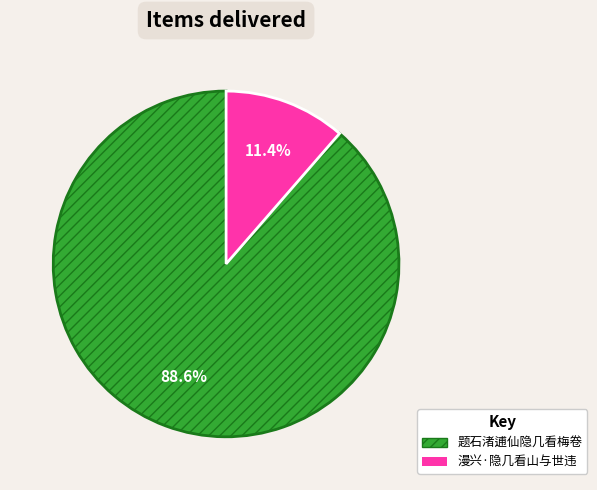

To the nearest percent, what portion does 漫兴·隐几看山与世违 represent?

11%